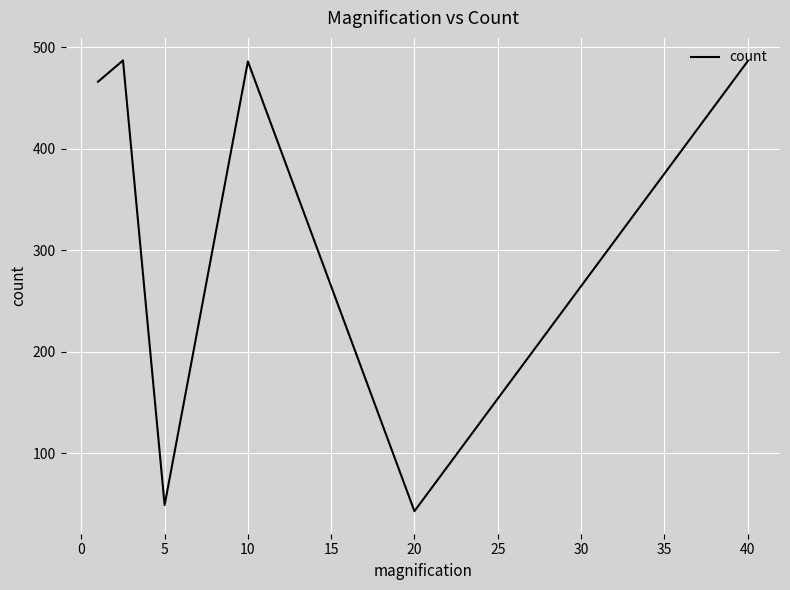

What is the sum of all values?

2017